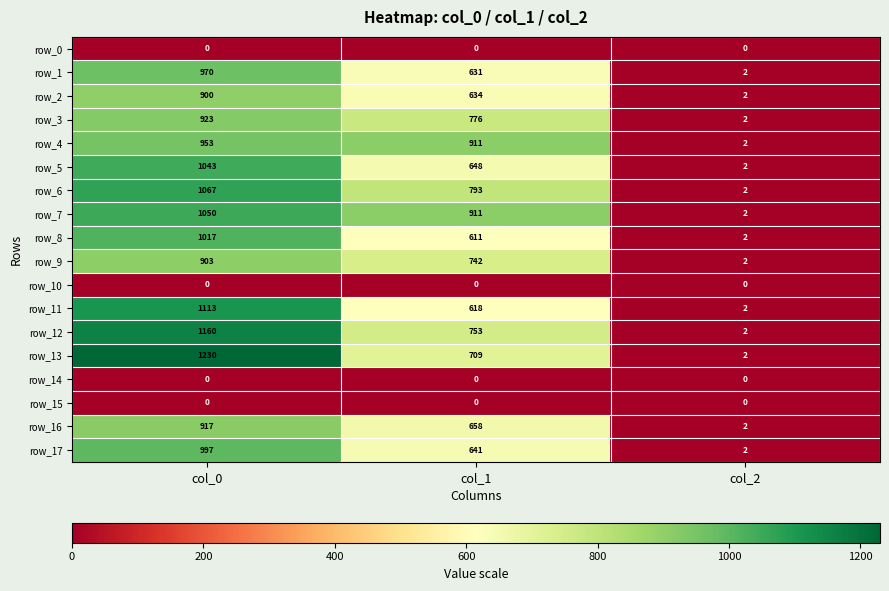

List the labels in order of row_17 value, largest first.

col_0, col_1, col_2